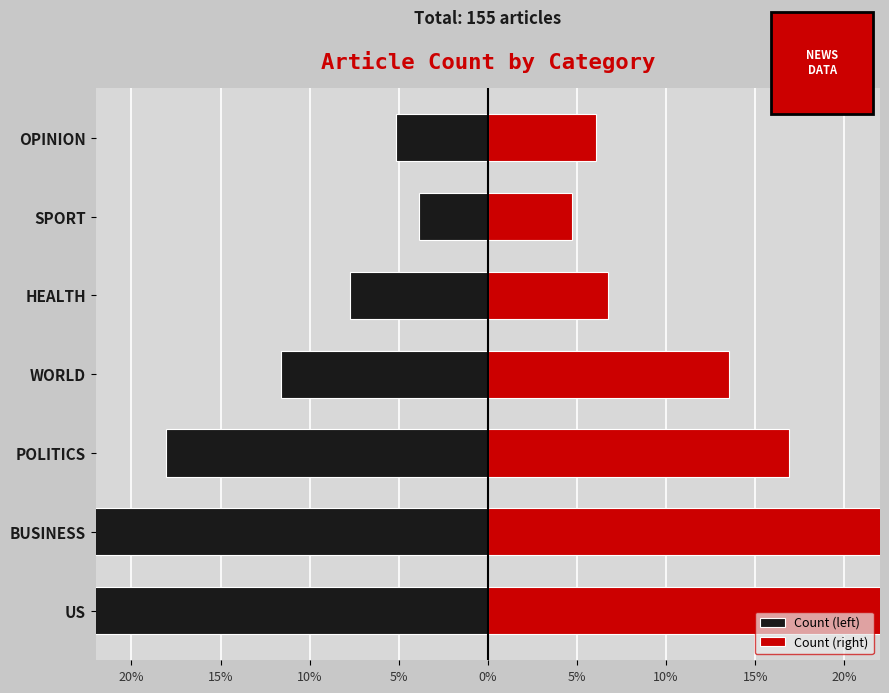

Rank the series at POLITICS from lowest to highest value.

Count (left), Count (right)